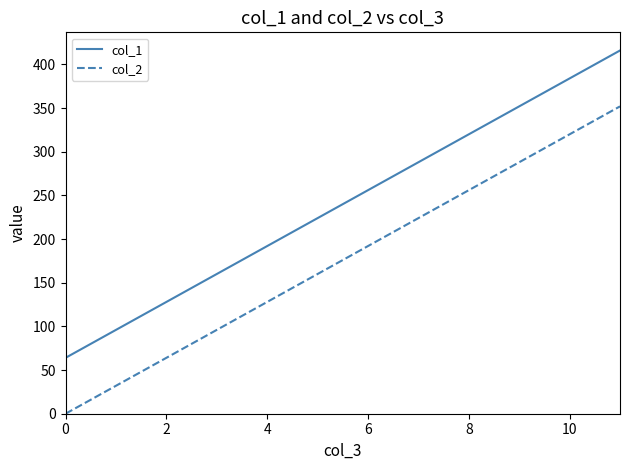

Reading right to left, transcribe all the data shown in this chart.

col_1: 416	384	352	320	288	256	224	192	160	128	96	64
col_2: 352	320	288	256	224	192	160	128	96	64	32	0